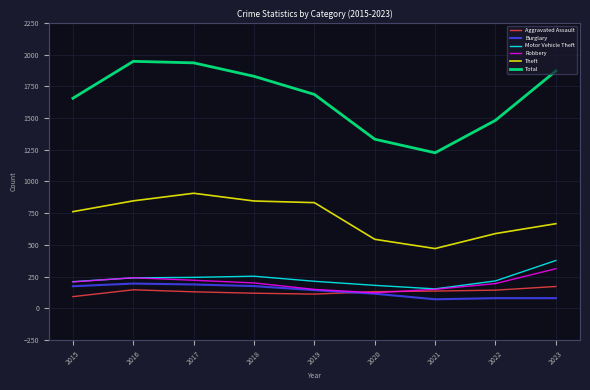

Which series has the largest total across all categories?

Total